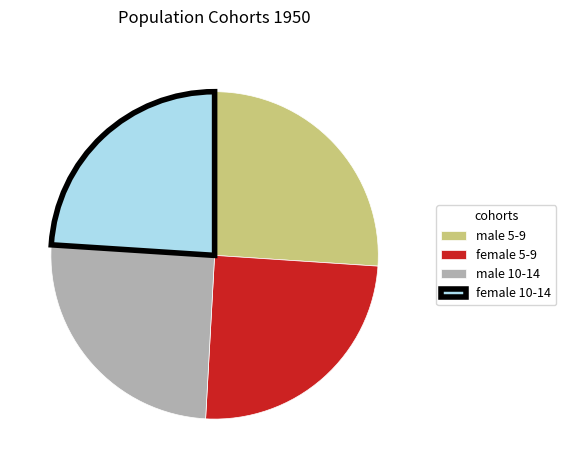

What is the ratio of the value at female 10-14 to the value at male 10-14?

1.0